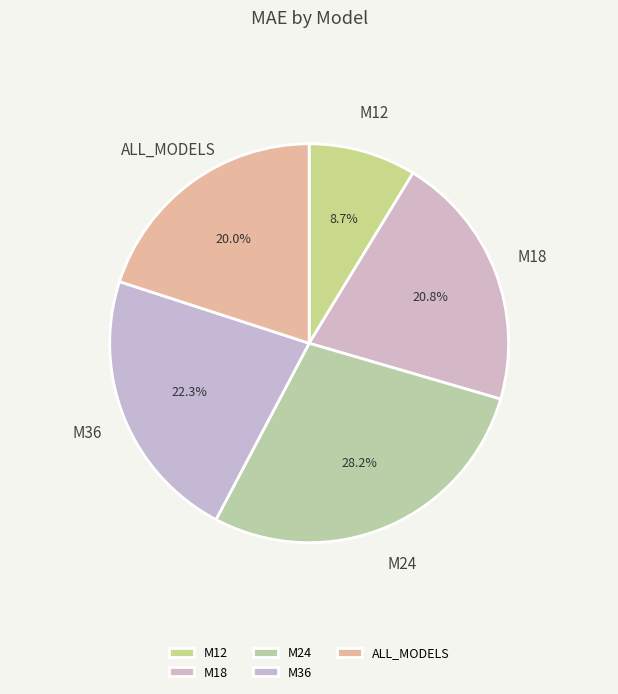

How many segments does this pie chart have?

5